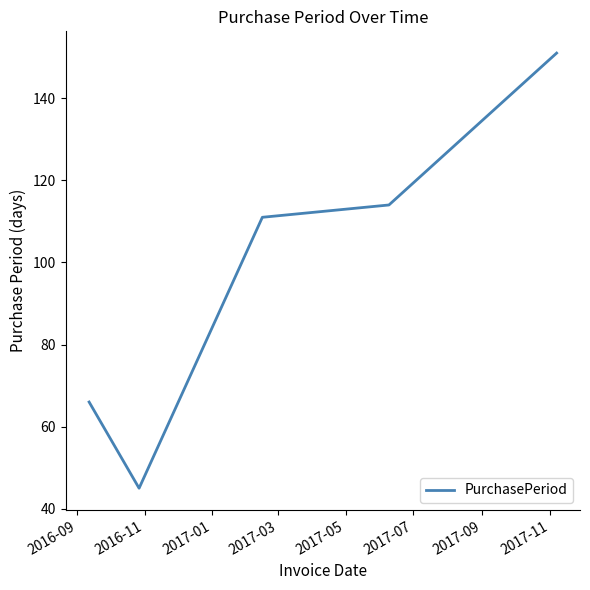

What is the minimum value shown in the chart?

45